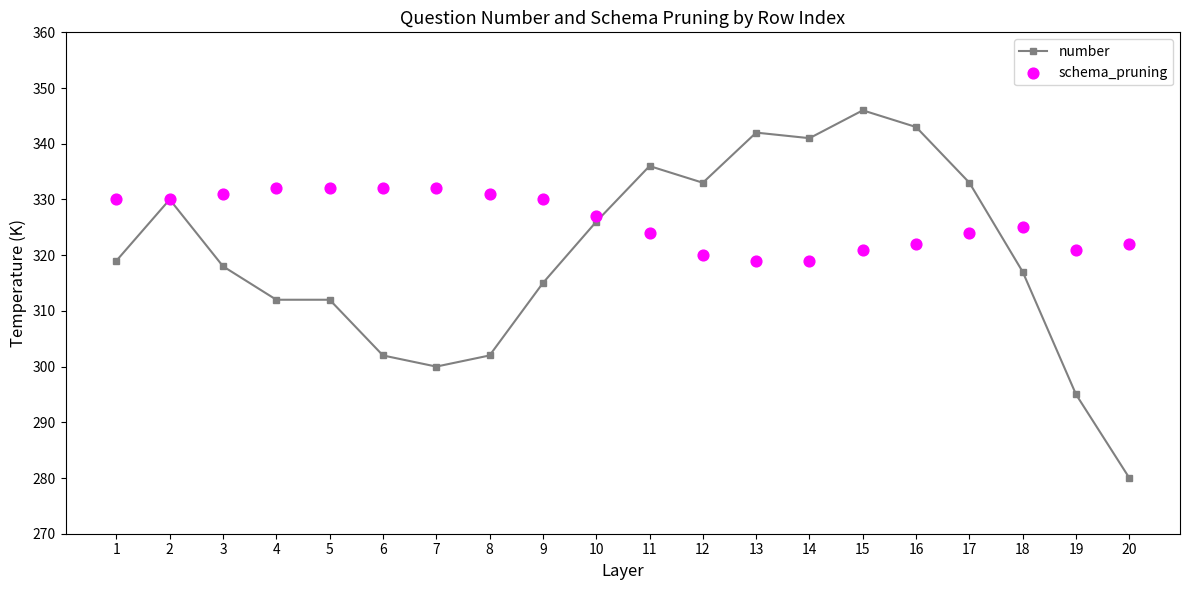

At how many categories does at least one series exceed 280?

20